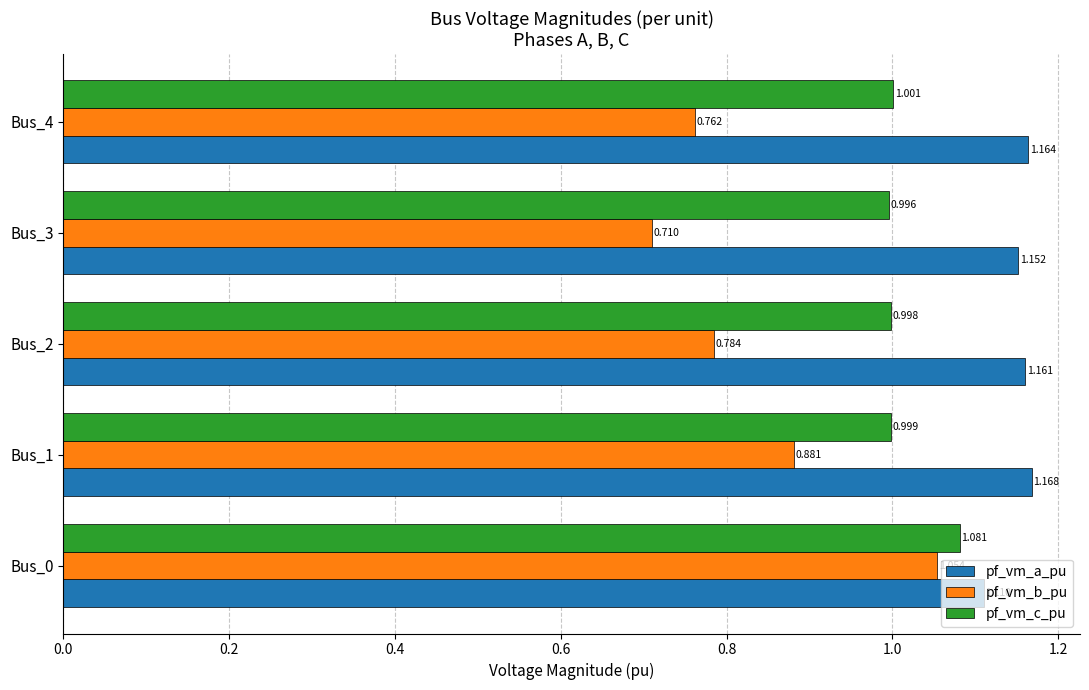

Which series has the largest total across all categories?

pf_vm_a_pu